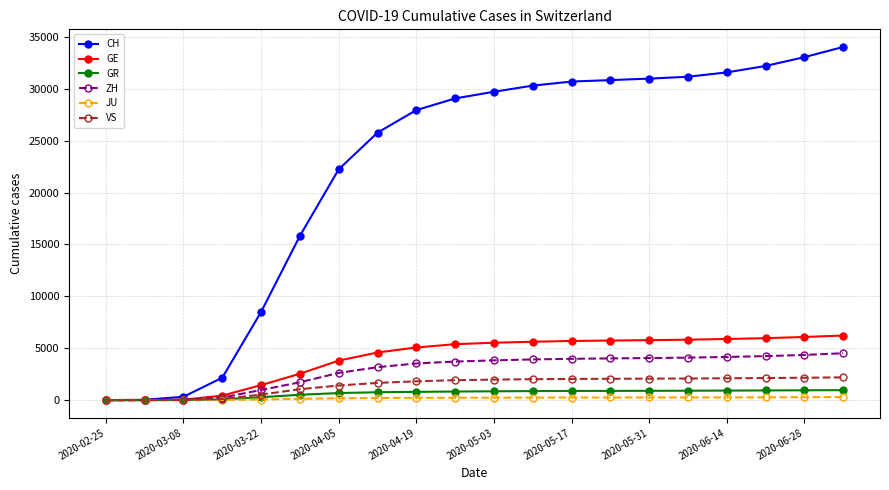

Which series has the largest total across all categories?

CH